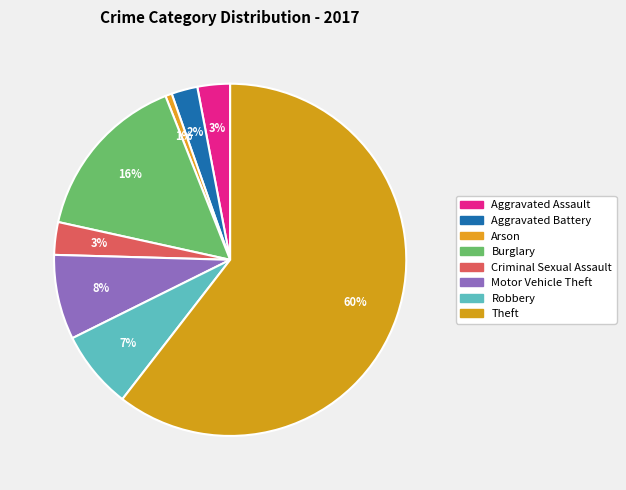

Is there a majority slice in this chart?

Yes